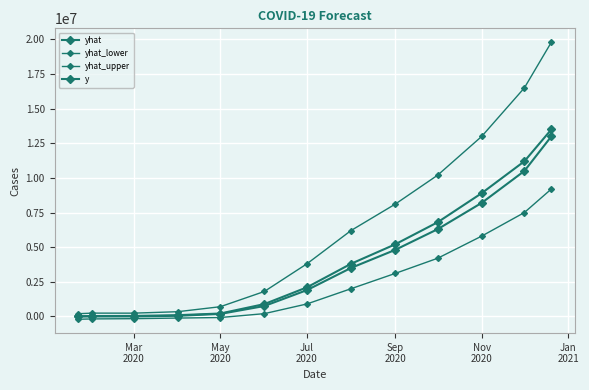

True or false: yhat_upper and yhat_lower intersect in this chart.

False